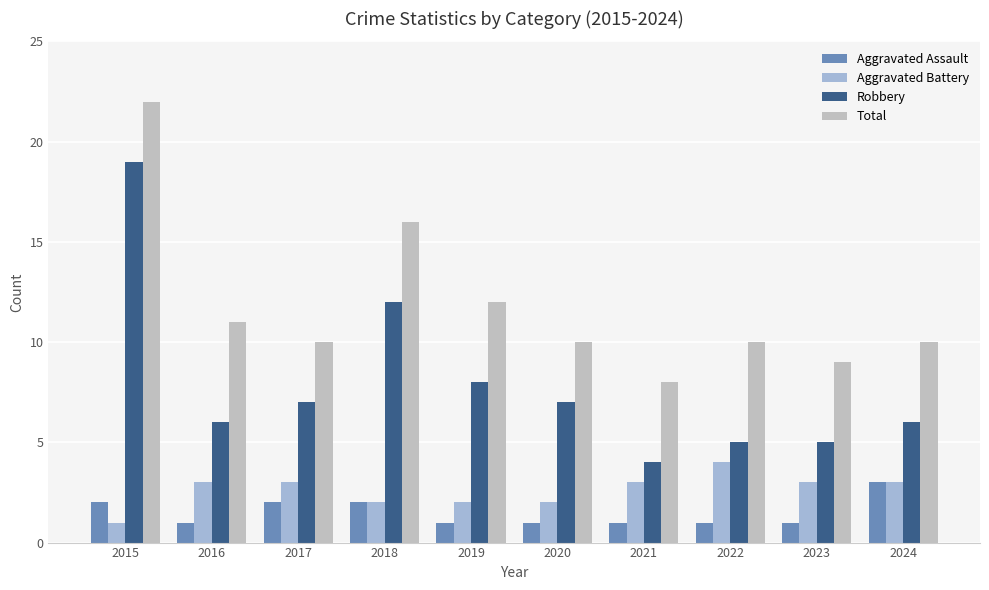

List the series in order of their peak value, highest first.

Total, Robbery, Aggravated Battery, Aggravated Assault